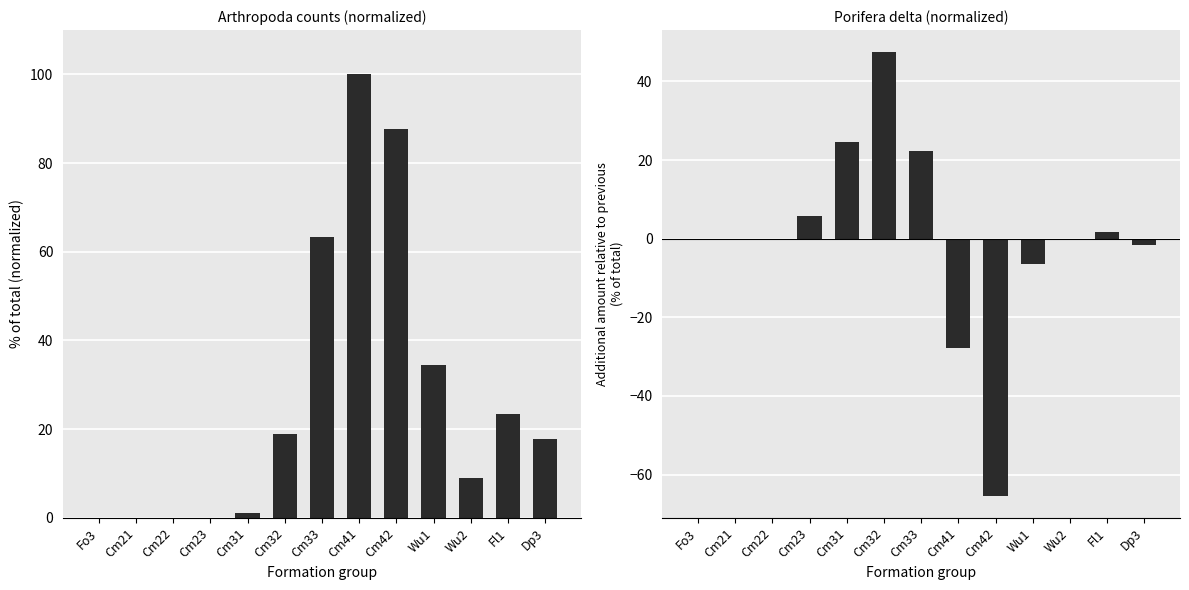

List the series in order of their overall mean, highest first.

Arthropoda, Porifera delta